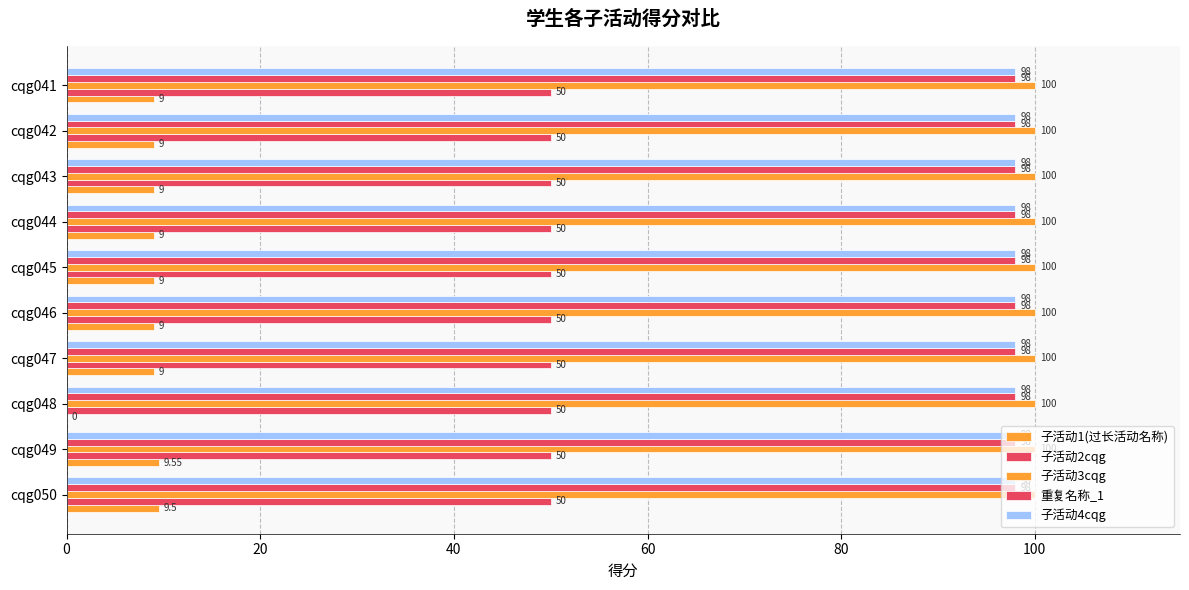

How many categories are shown in the chart?

10